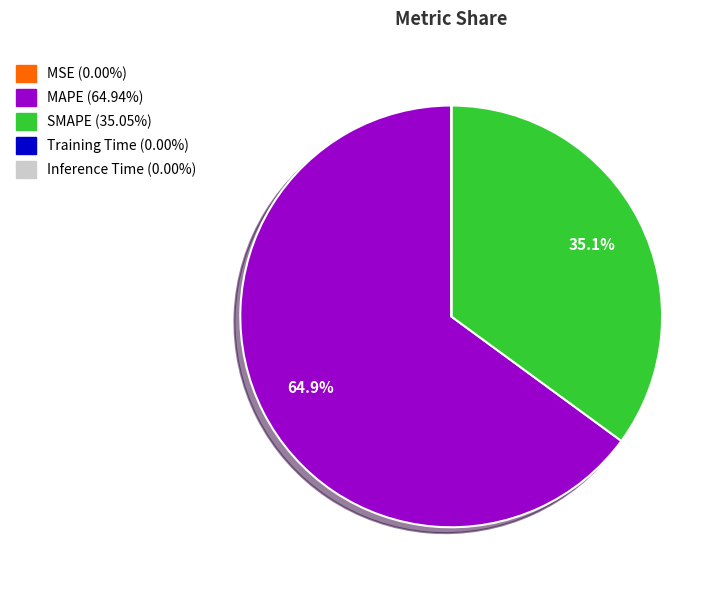

What is the majority slice?

MAPE